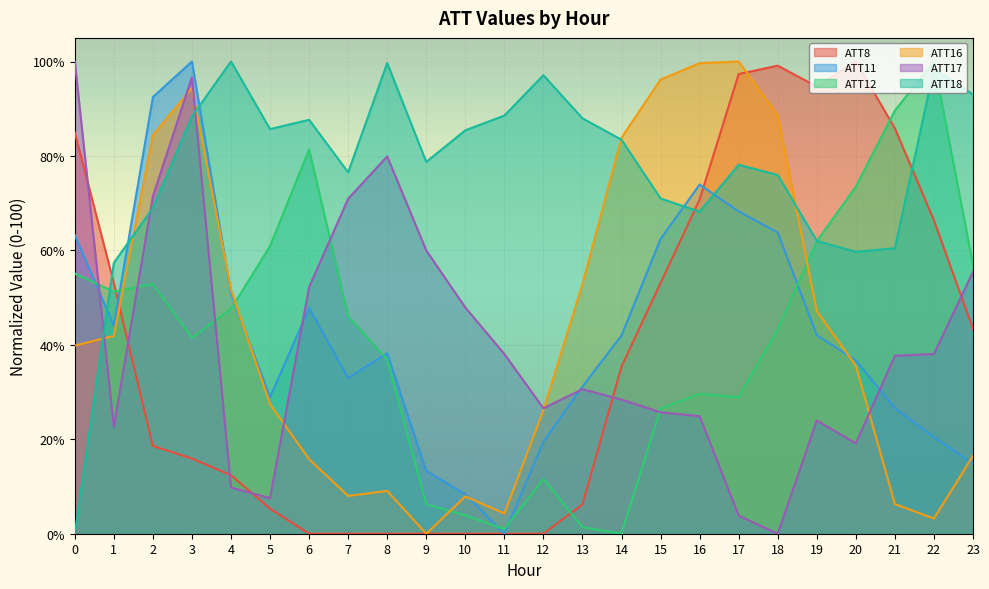

How many times do ATT12 and ATT17 cross each other?

5